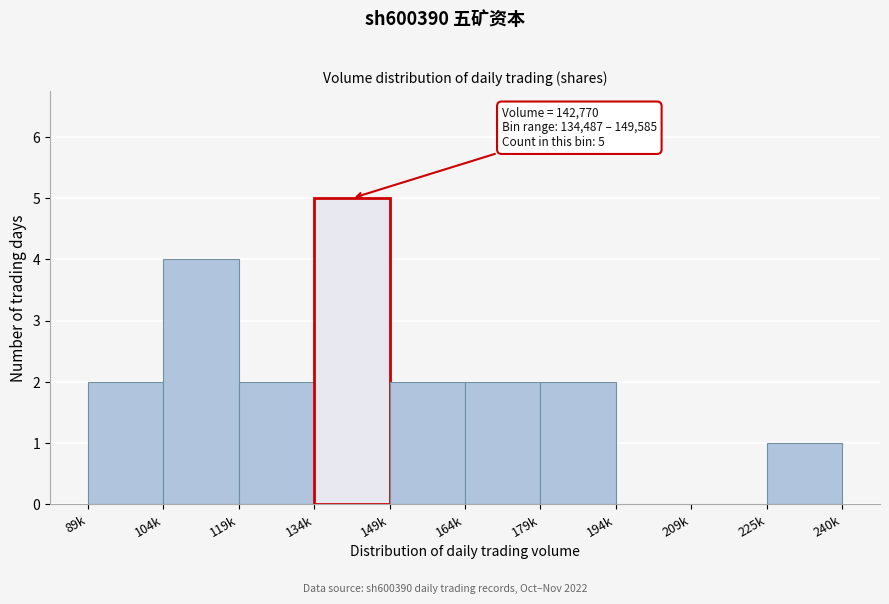

Reading left to right, transcribe all the data shown in this chart.

89k=2	104k=4	119k=2	134k=5	149k=2	164k=2	179k=2	194k=0	209k=0	225k=1